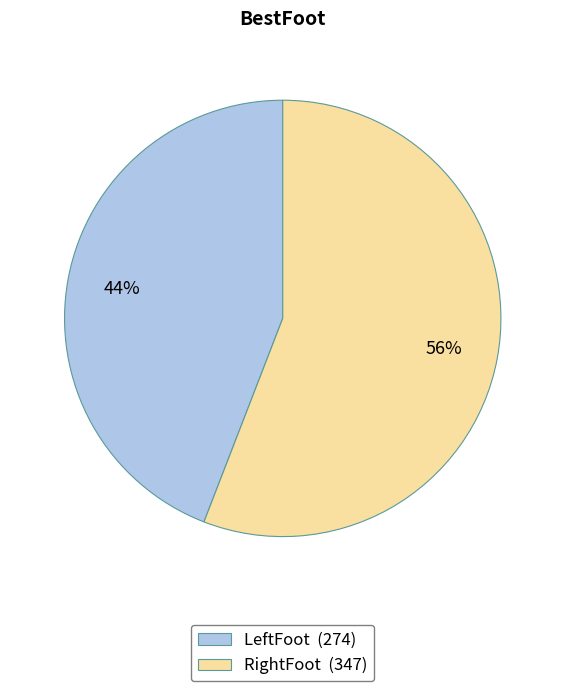

Do RightFoot (347) and LeftFoot (274) together represent more than half of the pie?

Yes